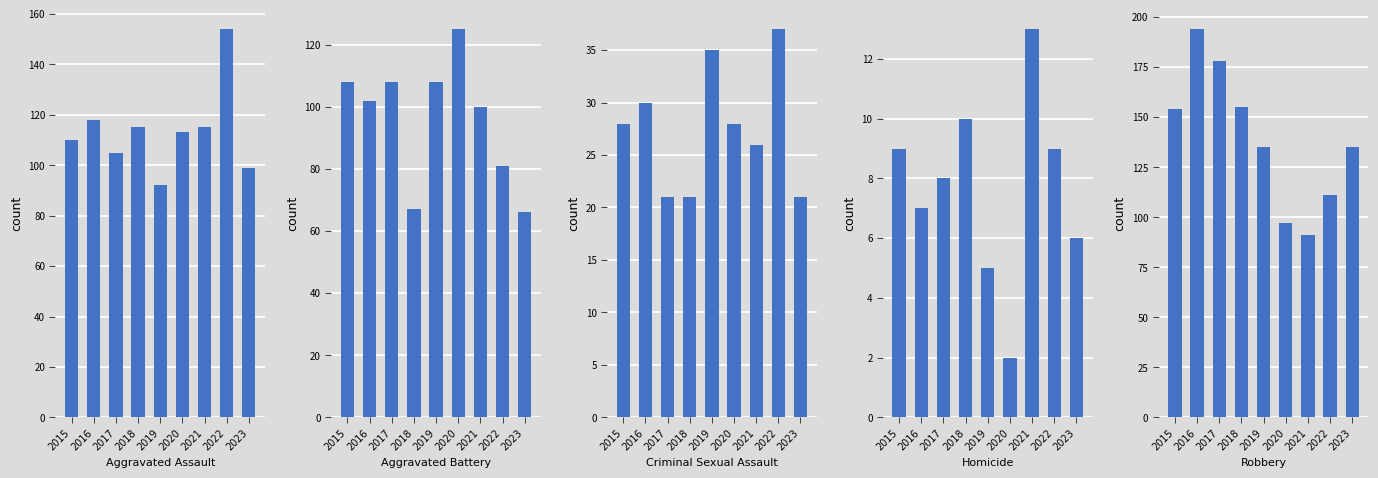

Rank the categories by Criminal Sexual Assault value from highest to lowest.

2022, 2019, 2016, 2015, 2020, 2021, 2017, 2018, 2023